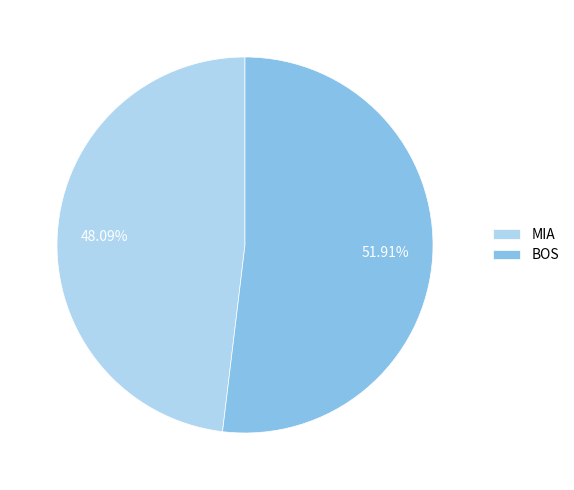

To the nearest percent, what is the average slice percentage?

50%